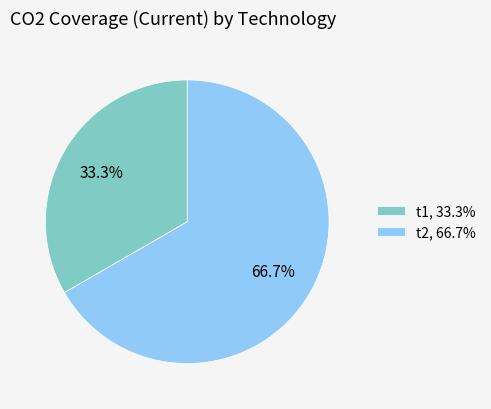

The t2 slice represents 67% of the pie. True or false?

True